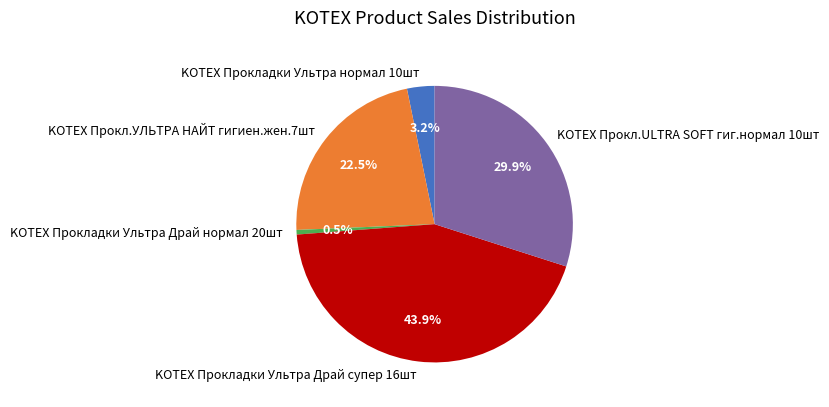

Rank the categories by value from highest to lowest.

KOTEX Прокладки Ультра Драй супер 16шт, KOTEX Прокл.ULTRA SOFT гиг.нормал 10шт, KOTEX Прокл.УЛЬТРА НАЙТ гигиен.жен.7шт, KOTEX Прокладки Ультра нормал 10шт, KOTEX Прокладки Ультра Драй нормал 20шт